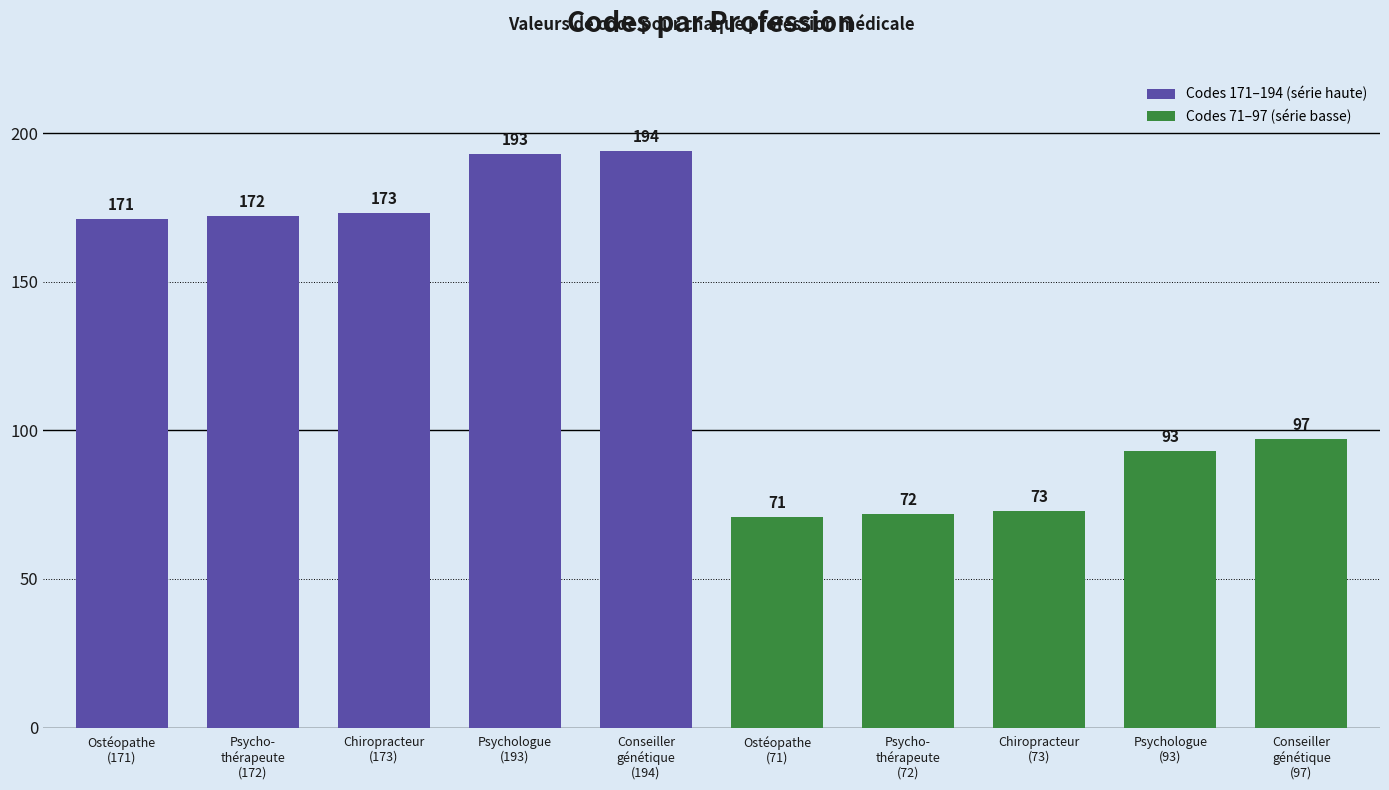

Rank the categories by value from highest to lowest.

Conseiller
génétique
(194), Psychologue
(193), Chiropracteur
(173), Psycho-
thérapeute
(172), Ostéopathe
(171), Conseiller
génétique
(97), Psychologue
(93), Chiropracteur
(73), Psycho-
thérapeute
(72), Ostéopathe
(71)